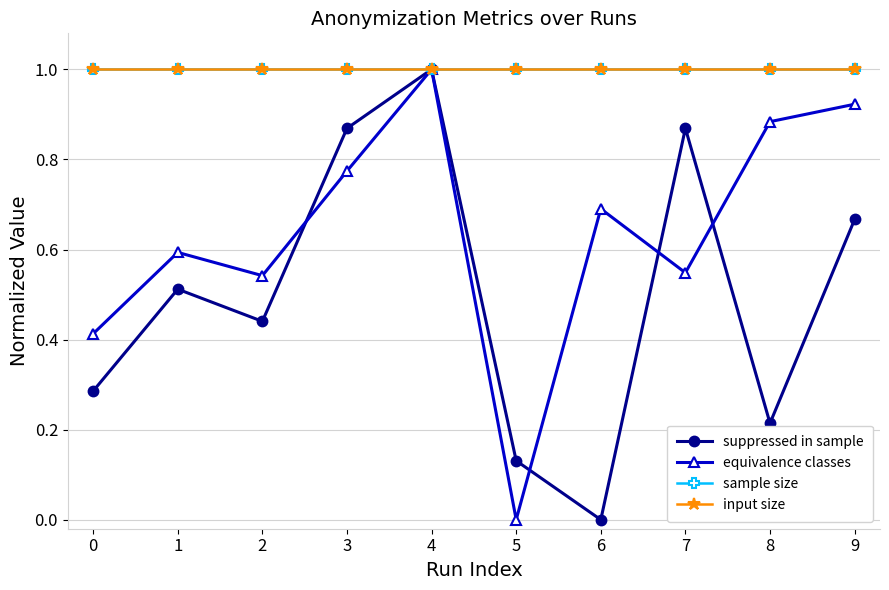

Rank the series by their maximum value, from lowest to highest.

suppressed in sample, equivalence classes, sample size, input size